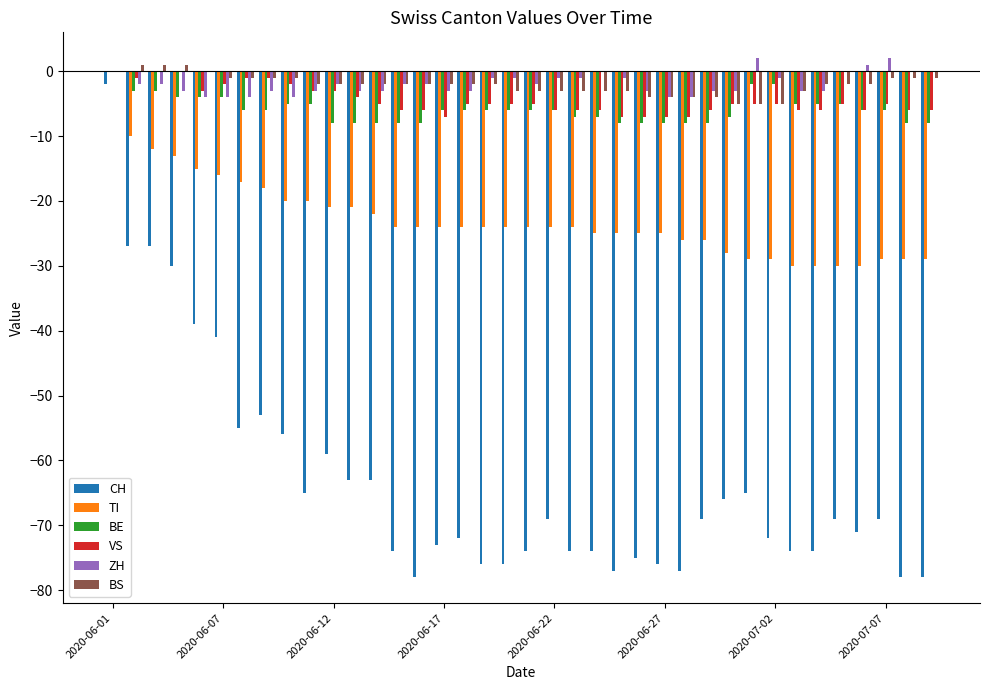

Reading left to right, list all the values displayed in this chart.

CH: -2	-27	-27	-30	-39	-41	-55	-53	-56	-65	-59	-63	-63	-74	-78	-73	-72	-76	-76	-74	-69	-74	-74	-77	-75	-76	-77	-69	-66	-65	-72	-74	-74	-69	-71	-69	-78	-78
TI: 0	-10	-12	-13	-15	-16	-17	-18	-20	-20	-21	-21	-22	-24	-24	-24	-24	-24	-24	-24	-24	-24	-25	-25	-25	-25	-26	-26	-28	-29	-29	-30	-30	-30	-30	-29	-29	-29
BE: 0	-3	-3	-4	-4	-4	-6	-6	-5	-5	-8	-8	-8	-8	-8	-6	-6	-6	-6	-6	-6	-7	-7	-8	-8	-8	-8	-8	-7	-2	-2	-5	-5	-5	-6	-6	-8	-8
VS: 0	-1	0	0	-3	-2	-1	-1	-2	-3	-3	-4	-5	-6	-6	-7	-5	-5	-5	-5	-6	-6	-6	-7	-7	-7	-7	-6	-5	-5	-5	-6	-6	-5	-6	-5	-6	-6
ZH: 0	-2	-2	-3	-4	-4	-4	-3	-4	-3	-2	-3	-3	-2	-2	-3	-3	-1	-1	-2	-1	-1	0	-1	-3	-4	-4	-3	-3	2	-1	-3	-3	0	1	2	0	0
BS: 0	1	1	1	0	-1	-1	-1	-1	-2	-2	-2	-2	-2	-2	-2	-2	-2	-3	-3	-3	-3	-3	-3	-4	-4	-4	-4	-5	-5	-5	-3	-2	-2	-2	-1	-1	-1